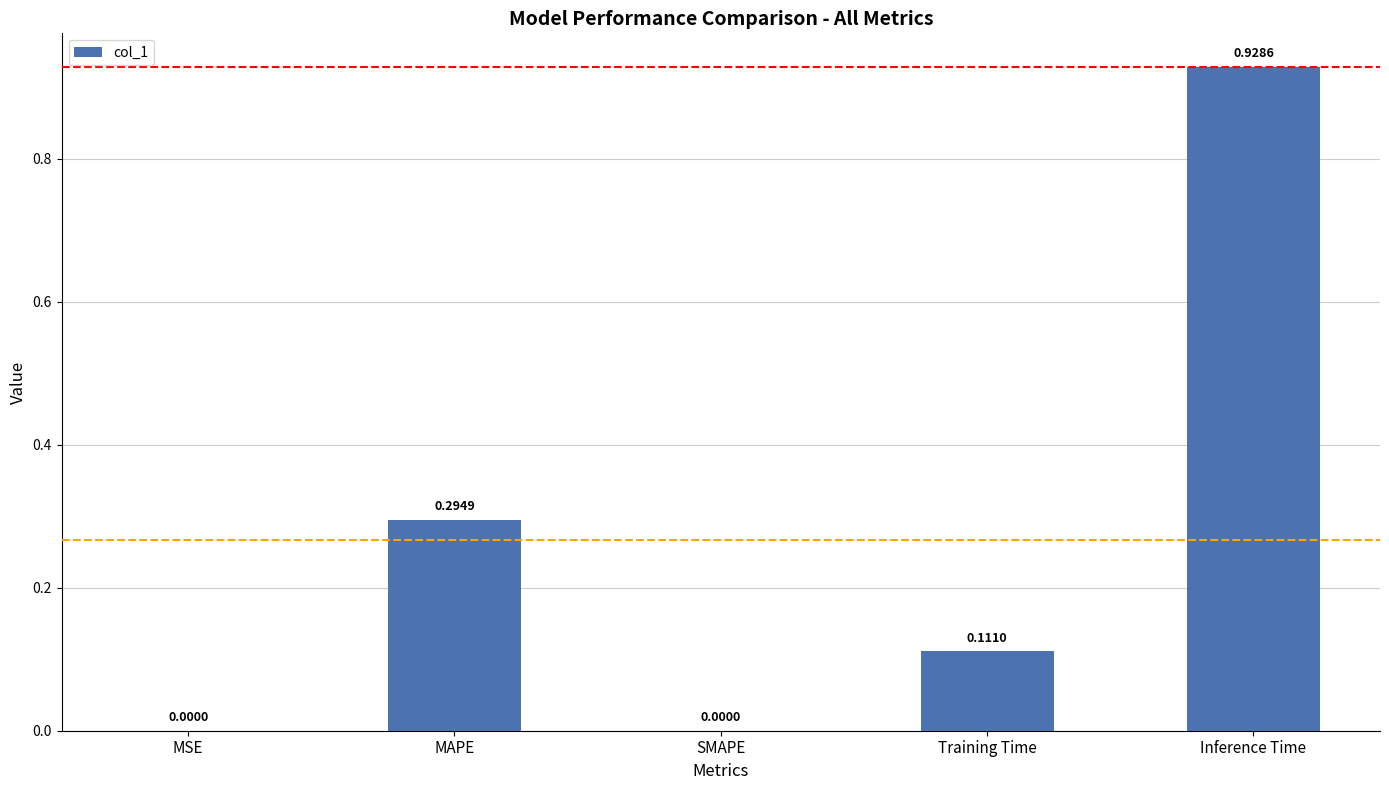

Count the number of categories in the chart.

5